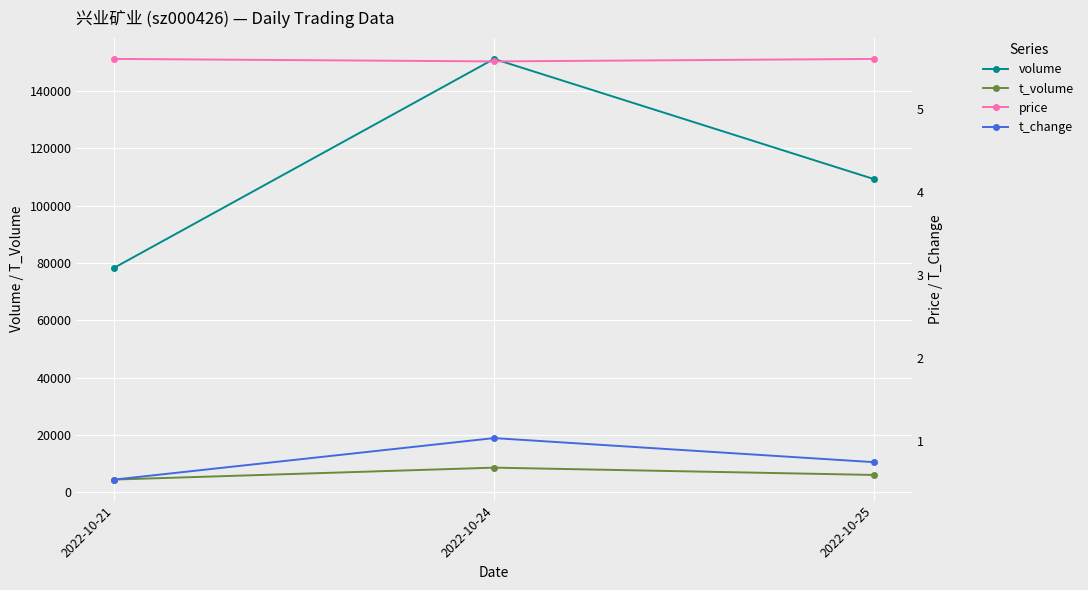

How many values in the volume series are below 109314?

1